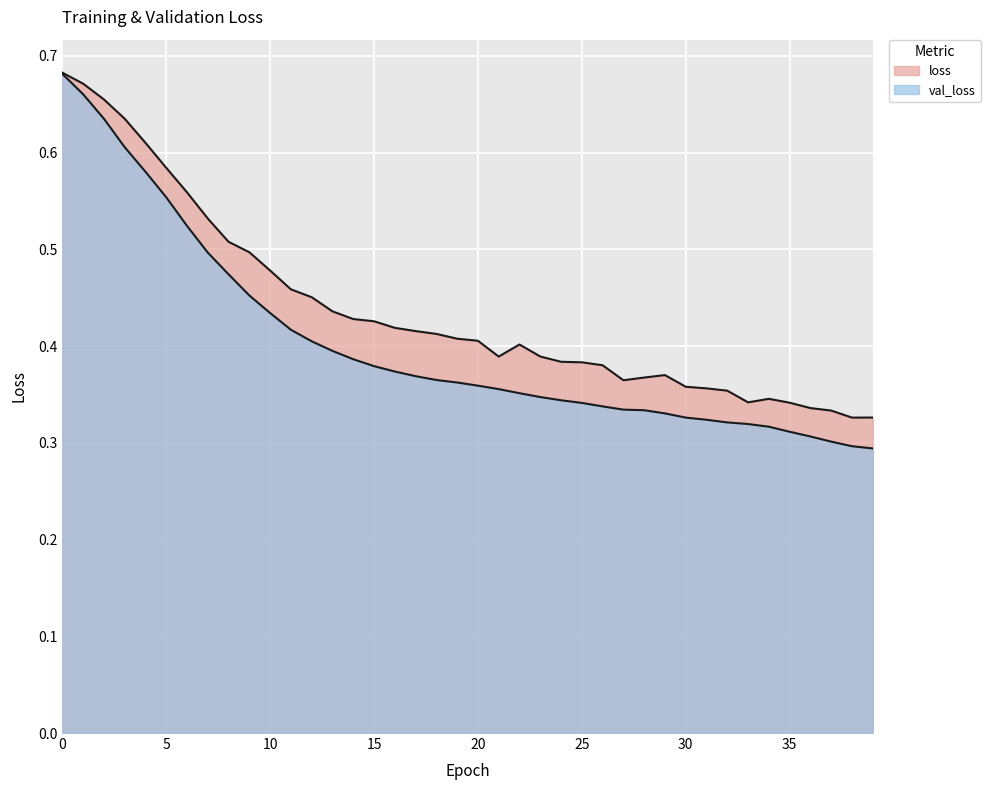

How many interior local valleys does the loss series have?

4